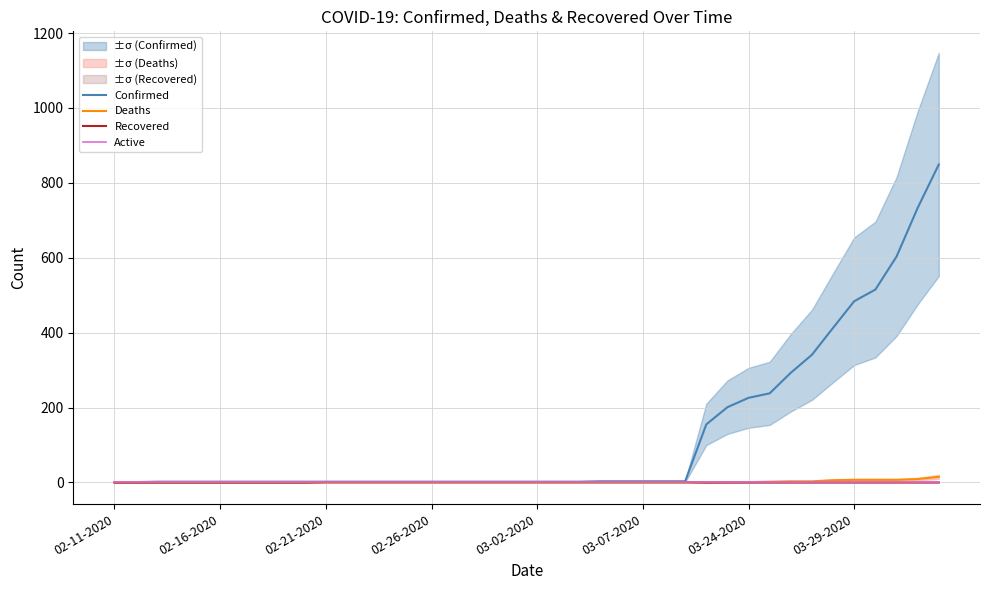

Which category has the lowest value across all series?

02-11-2020